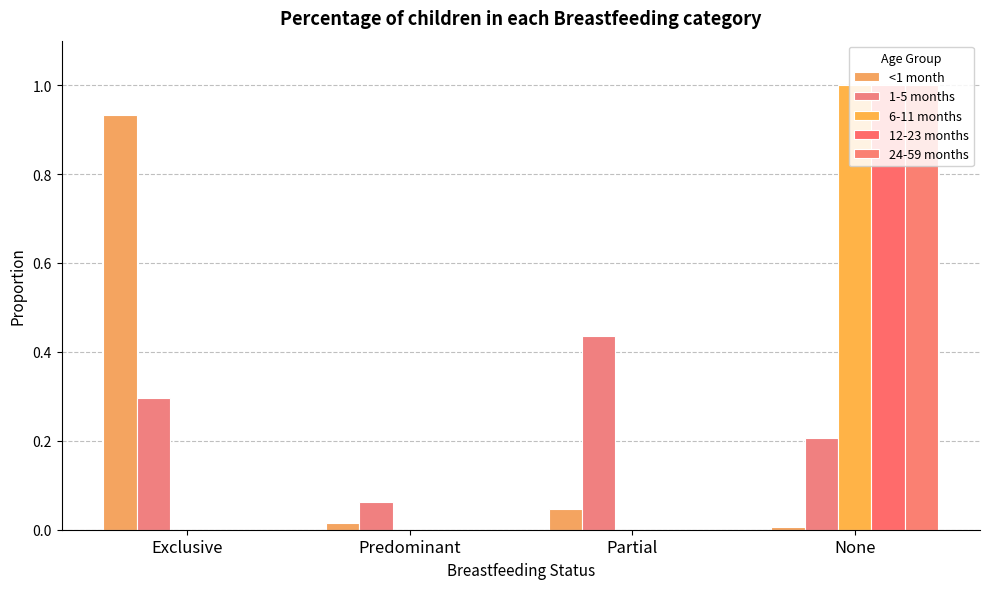

The value of <1 month at Partial is 0.0. True or false?

False